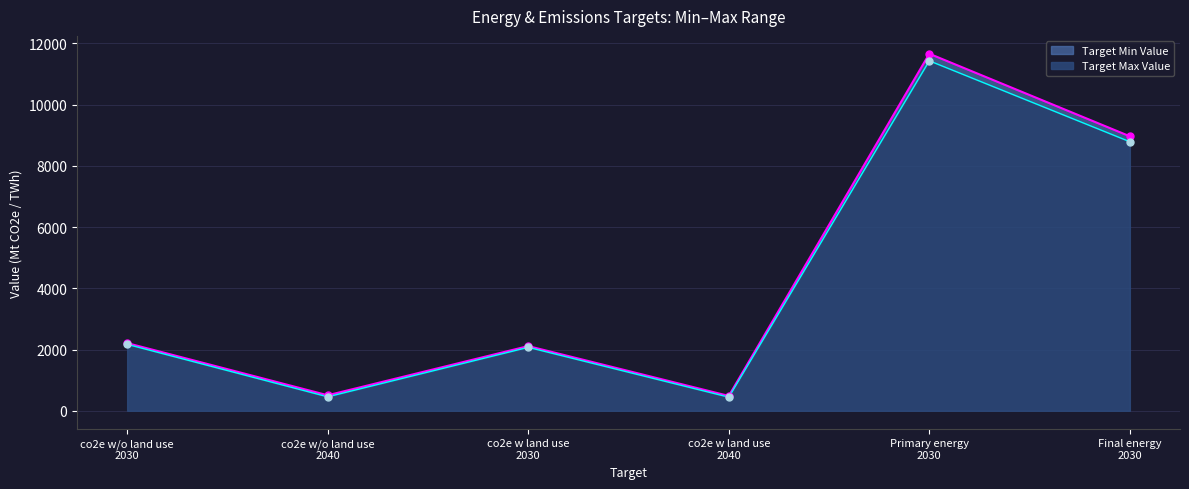

Which series has the largest total across all categories?

Target Max Value